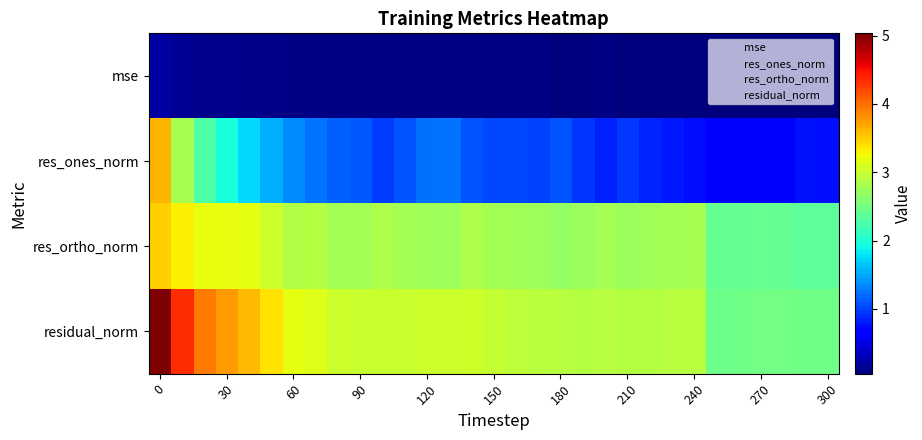

At how many categories does at least one series exceed 3?

14